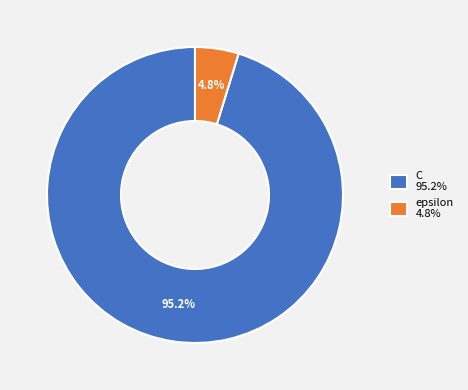

What is the largest slice in the pie chart?

C